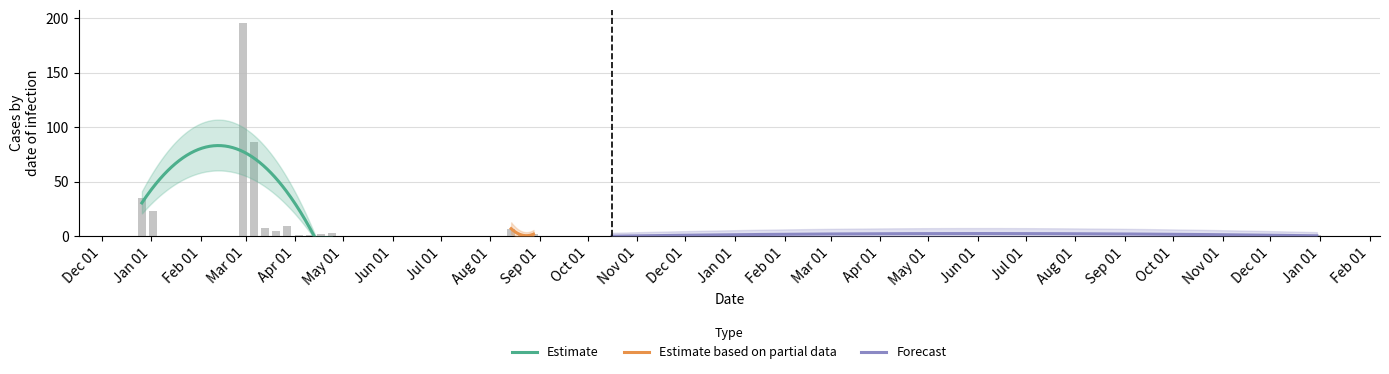

List the labels in order of value, smallest first.

2023-10-16, 2024-12-23, 2023-04-03, 2023-04-10, 2023-08-21, 2023-11-27, 2024-12-30, 2023-04-17, 2023-08-28, 2023-04-24, 2023-03-20, 2023-08-14, 2023-03-13, 2023-03-27, 2023-01-02, 2022-12-26, 2023-03-06, 2023-02-27